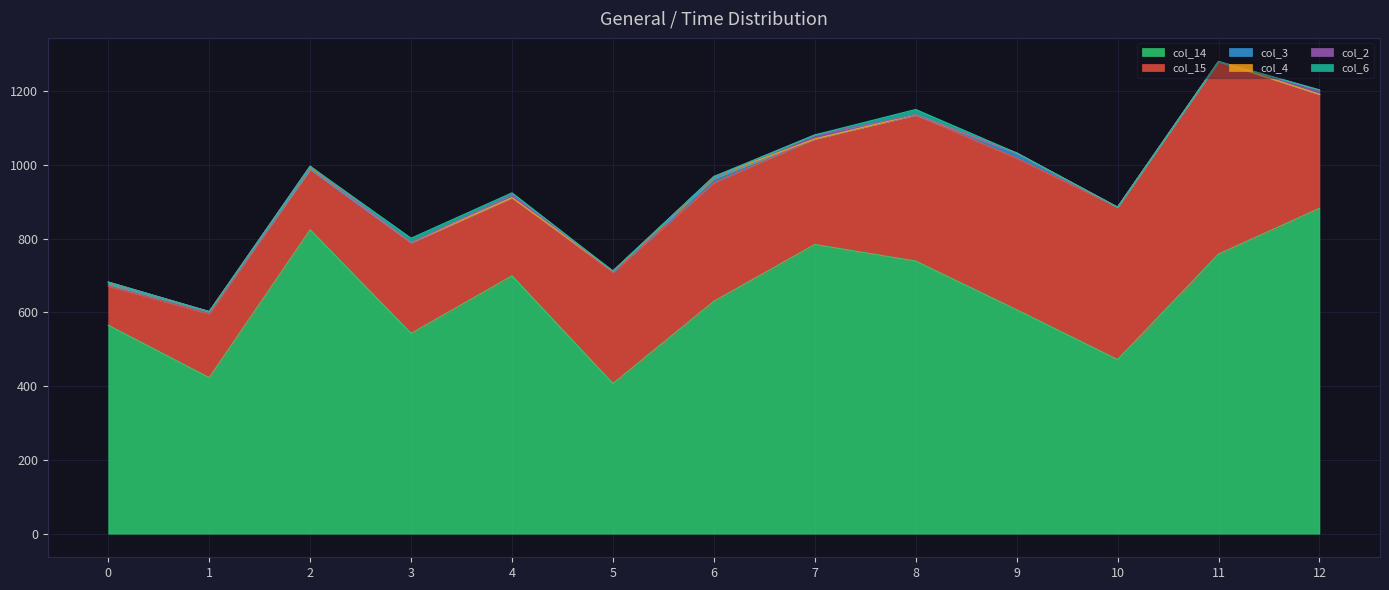

What is the difference between the maximum and minimum values in the col_3 series?

14